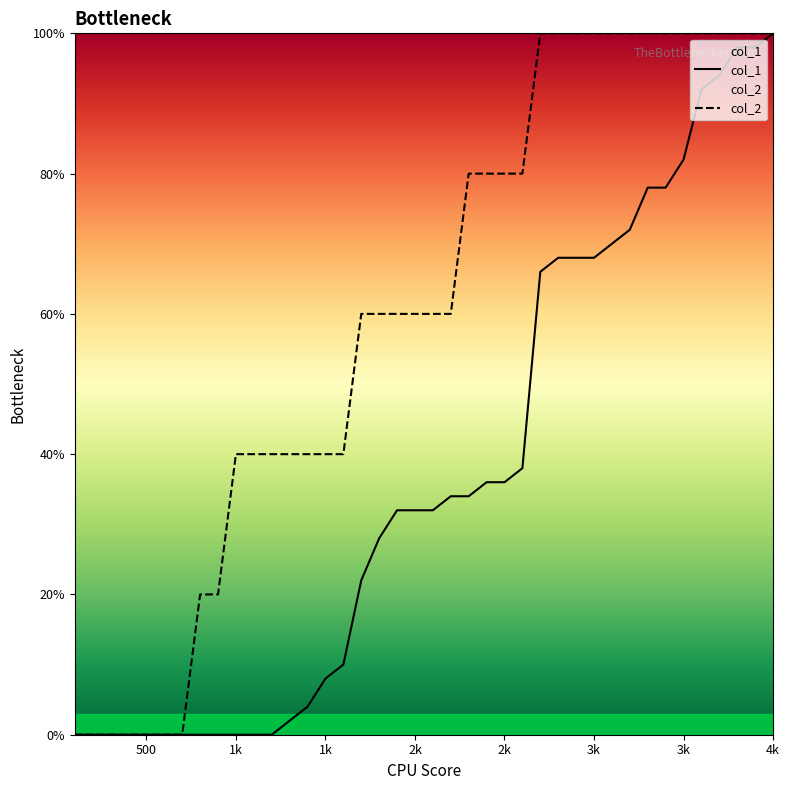

What is the value of the col_2 point at the 24th from the left?

80.0